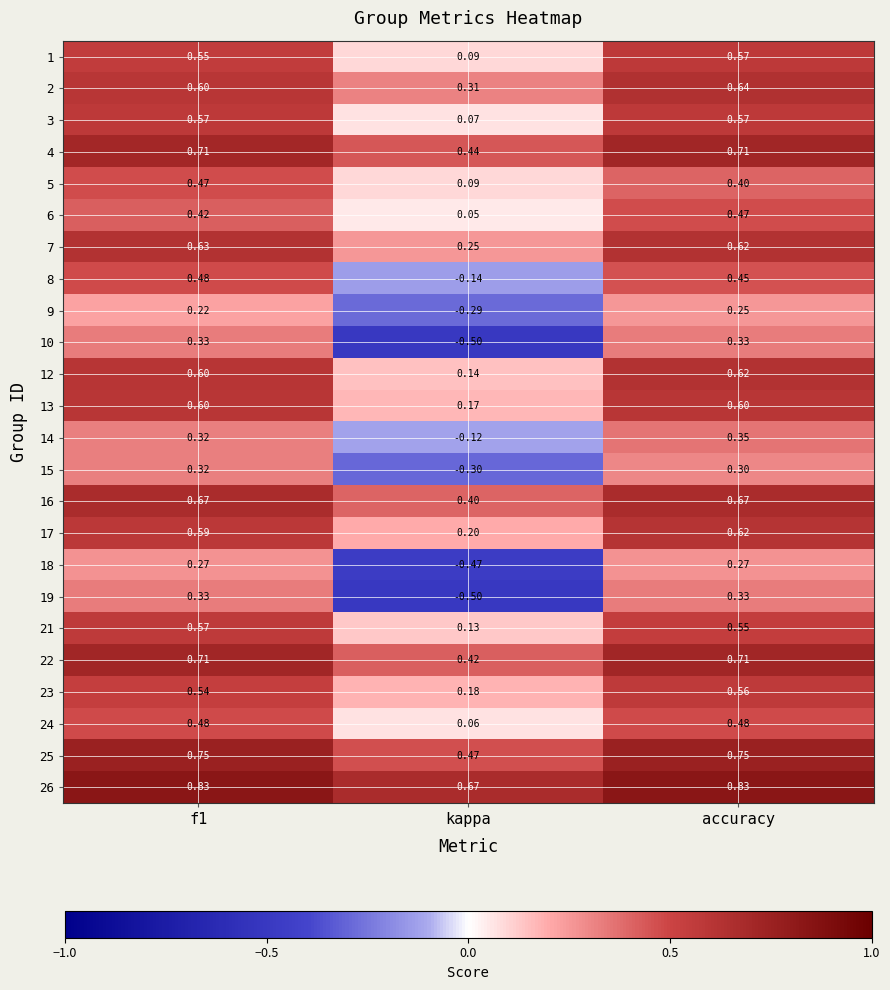

Is the value of 13 at accuracy greater than the value of 22 at f1?

No